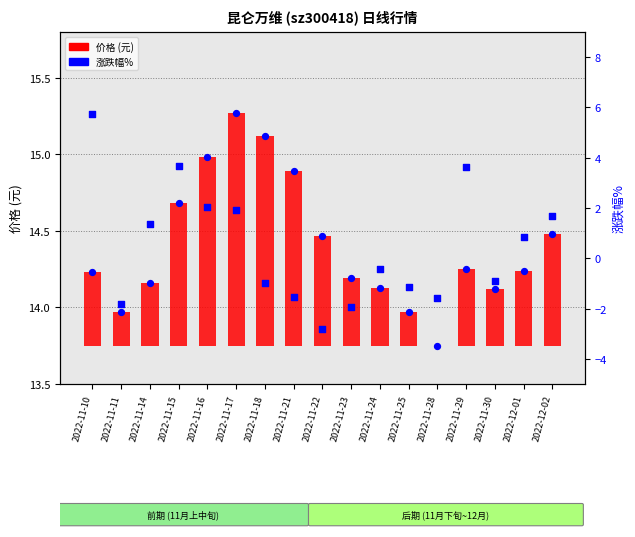

Which series reaches the maximum Y coordinate?

涨跌幅 marker